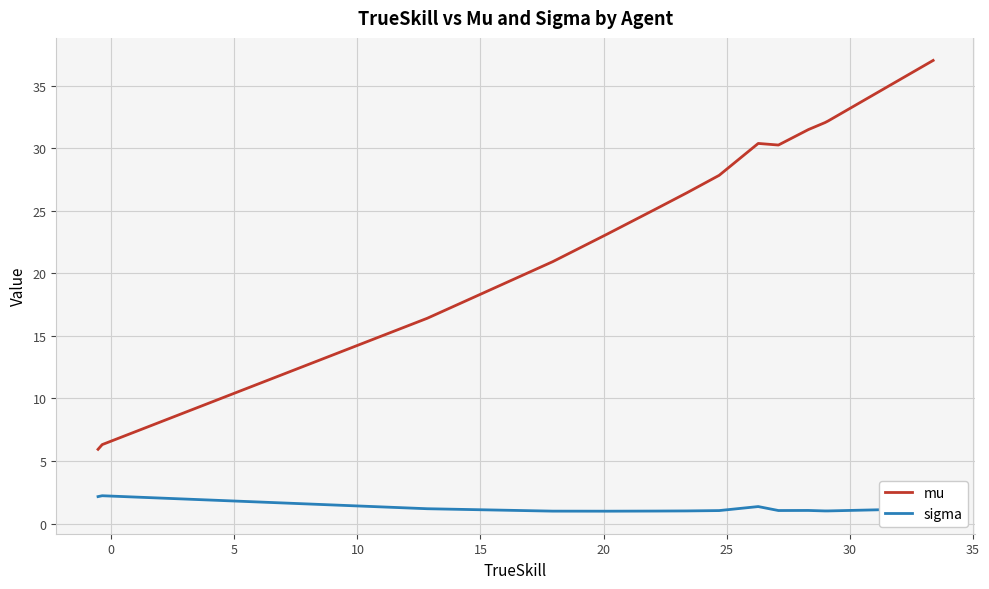

Which series has the largest total across all categories?

mu